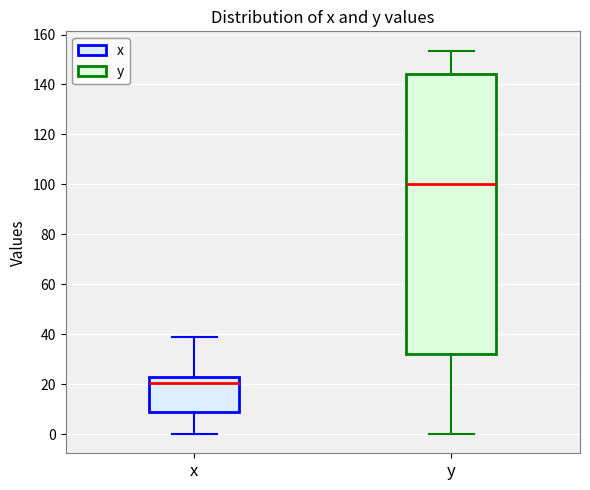

Reading left to right, transcribe this box plot: for each box, give where its median line is, the range the box spans, and where its two whiskers end, as read against the y-axis. The values are not printed on the chart, so give them approximately, as read against the axis.

x: median 20, box 8 to 22, whiskers 0 to 40
y: median 100, box 32 to 144, whiskers 0 to 154